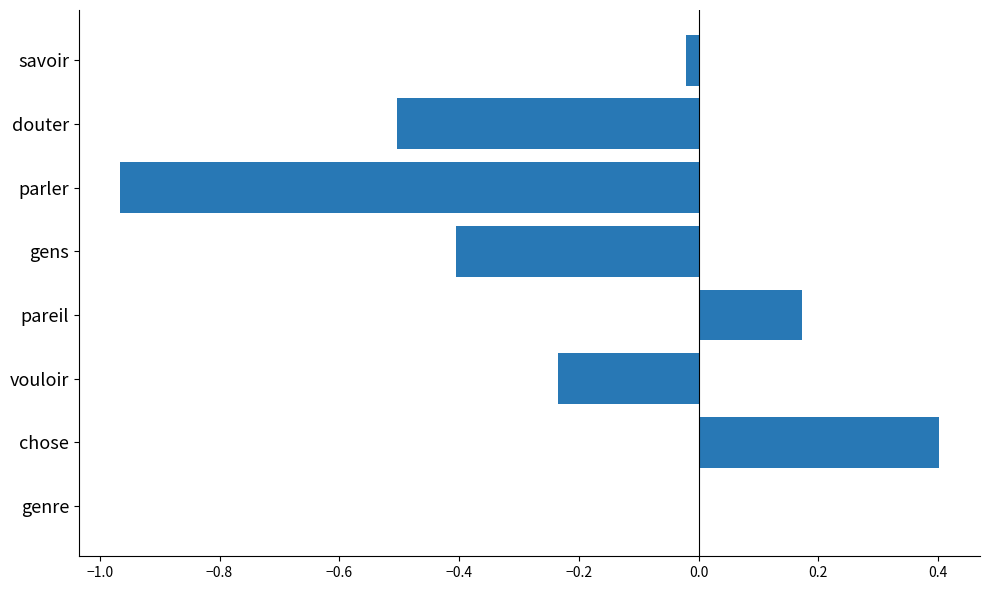

How many distinct data groups are displayed?

1